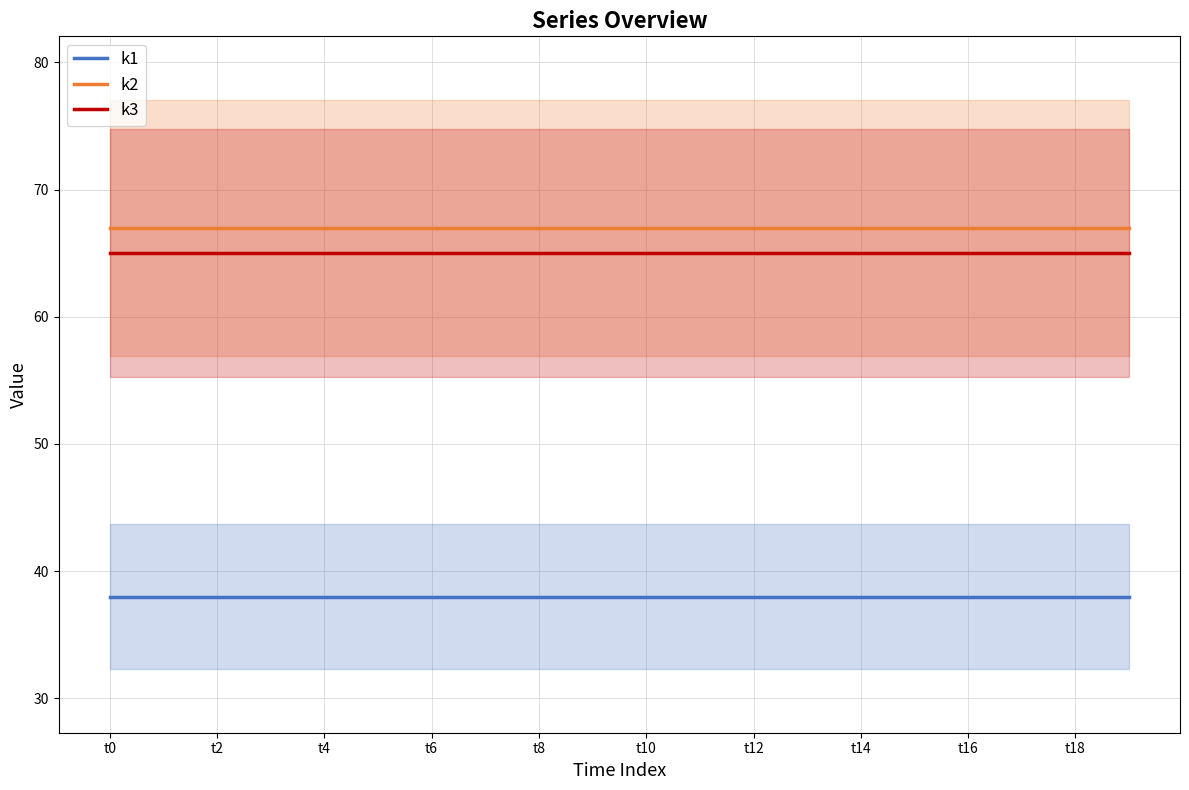

The k1 series shows 64 at t10. True or false?

False